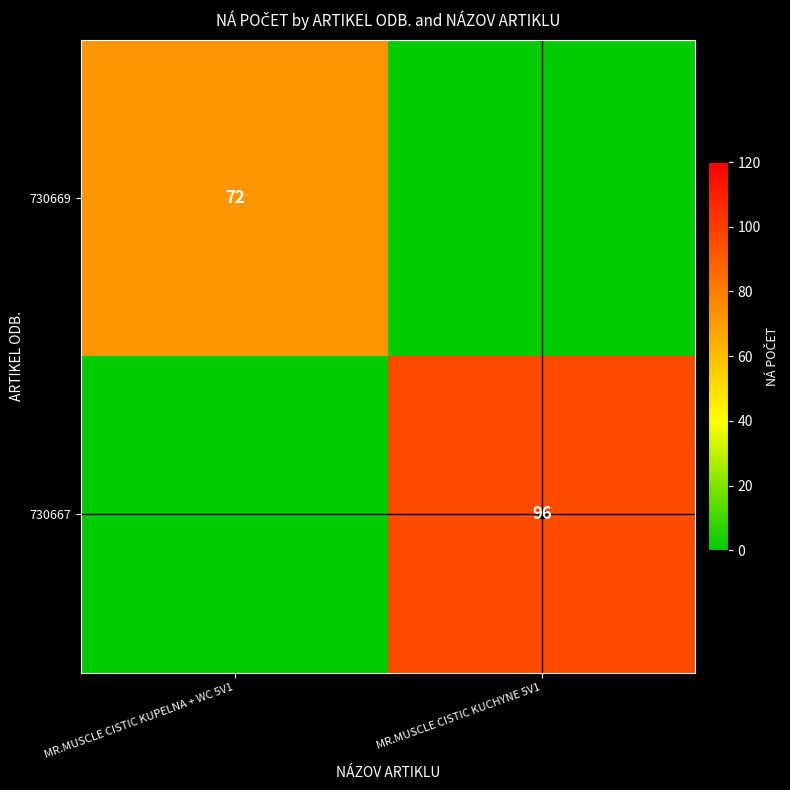

The 730667 series shows 96 at MR.MUSCLE CISTIC KUCHYNE 5V1. True or false?

True